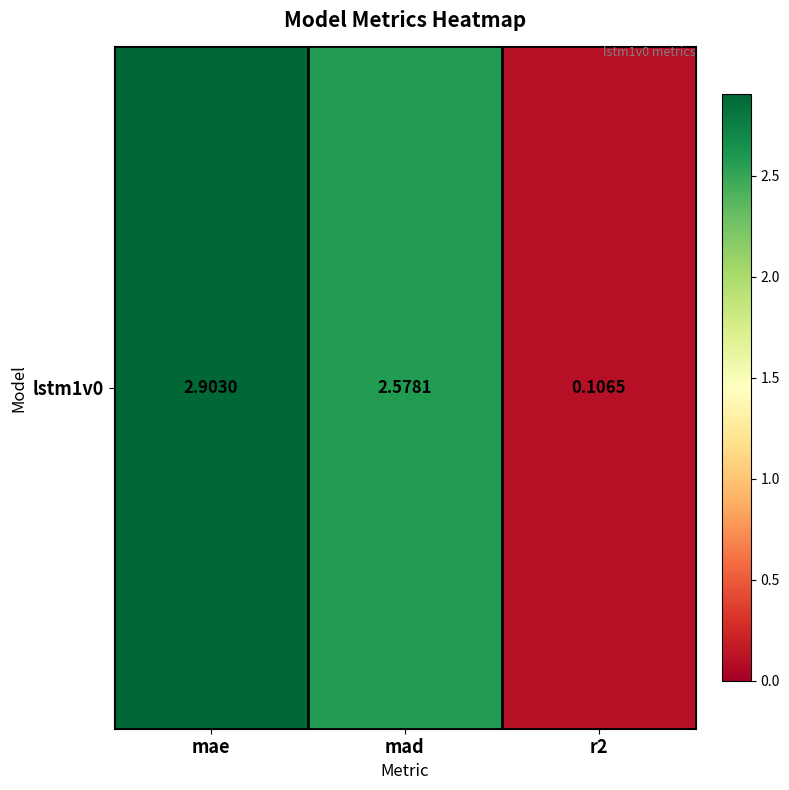

What is the change in value from mae to mad?

-0.3